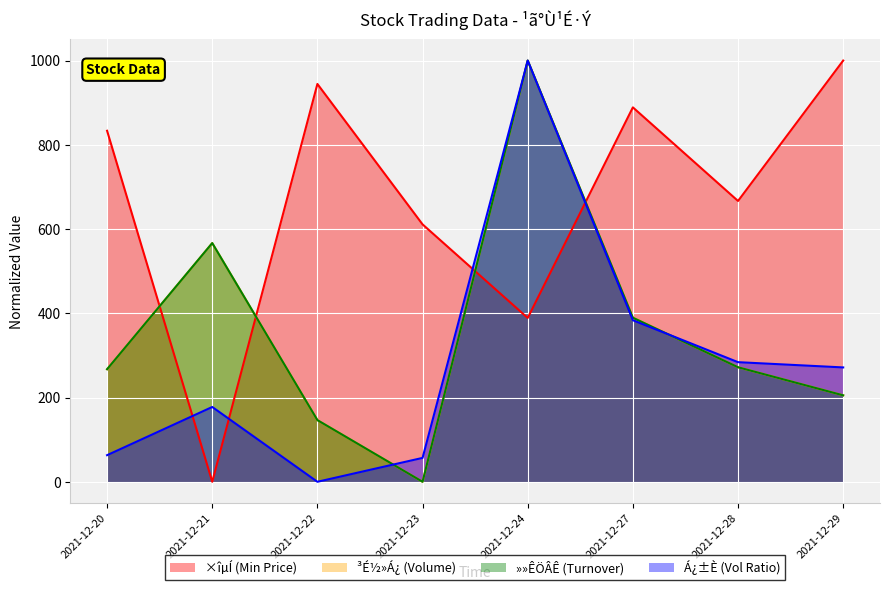

Rank the series by their maximum value, from lowest to highest.

×îµÍ (Min Price), ³É½»Á¿ (Volume), »»ÊÖÂÊ (Turnover), Á¿±È (Vol Ratio)